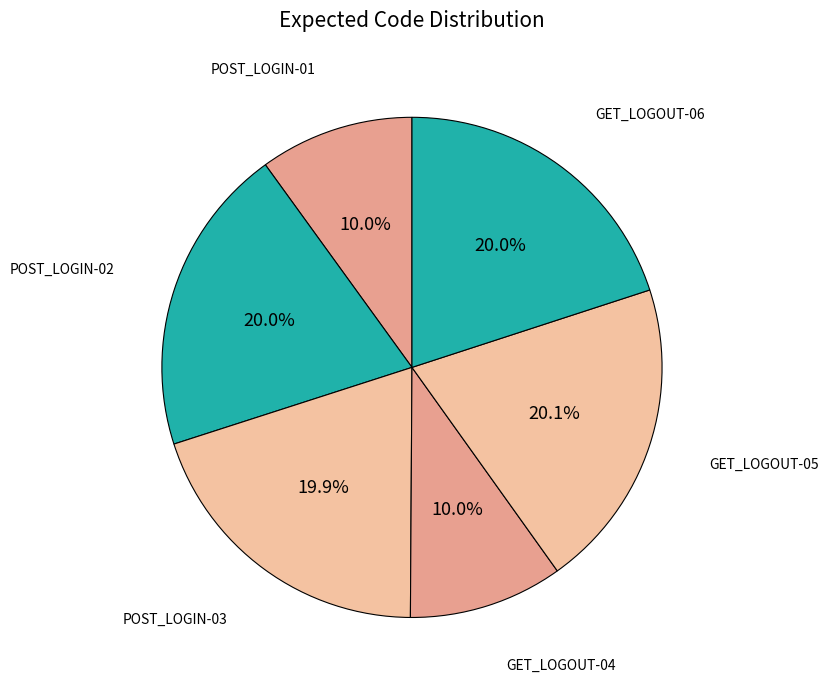

Count the number of slices in the pie.

6